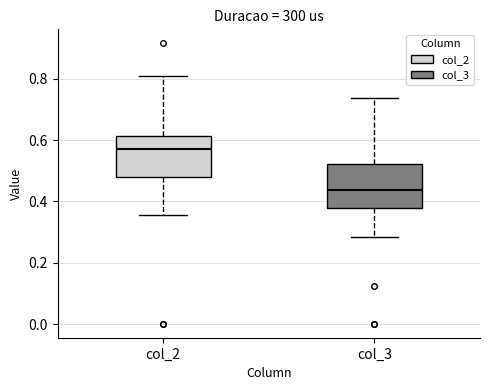

Where does the lower whisker of the box for col_2 end on the y-axis? The values are not printed on the chart, so give them approximately, as read against the axis.

0.36